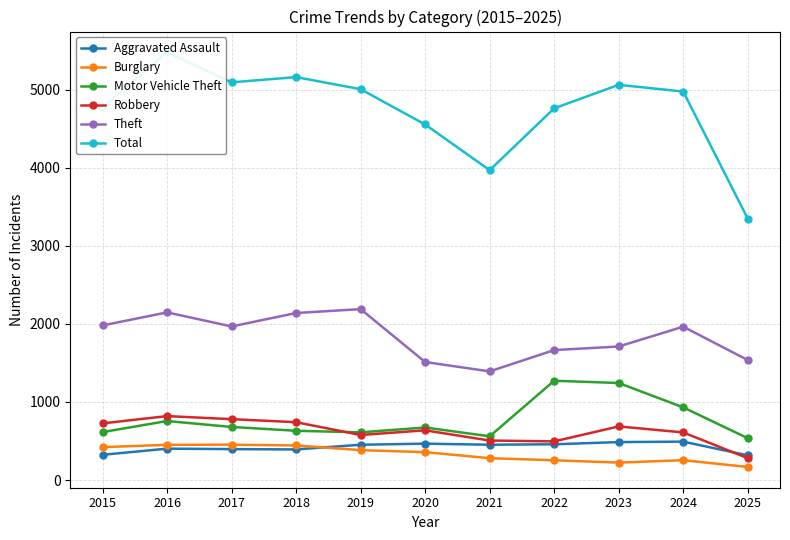

What is the lowest value of the Total series?

3349